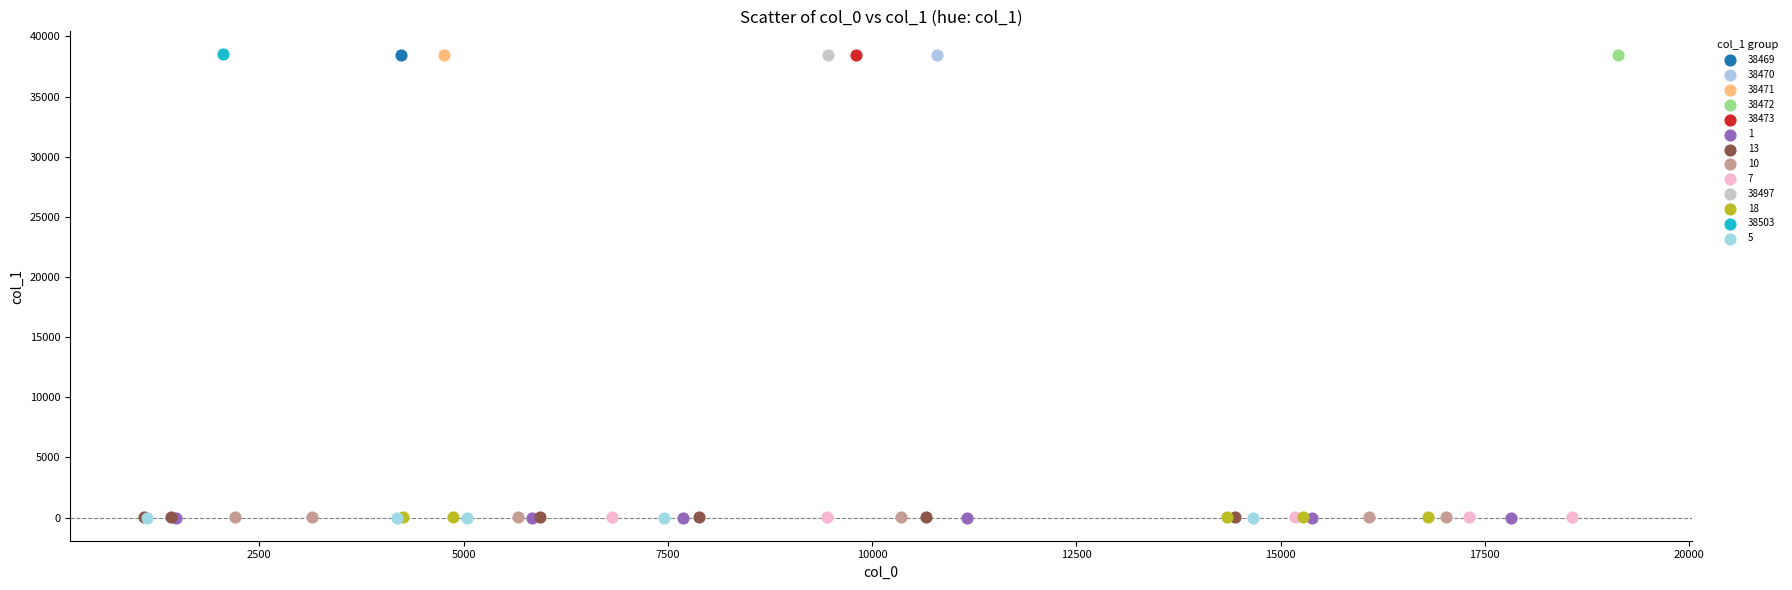

What are all the series names shown in the legend?

38469, 38470, 38471, 38472, 38473, 1, 13, 10, 7, 38497, 18, 38503, 5